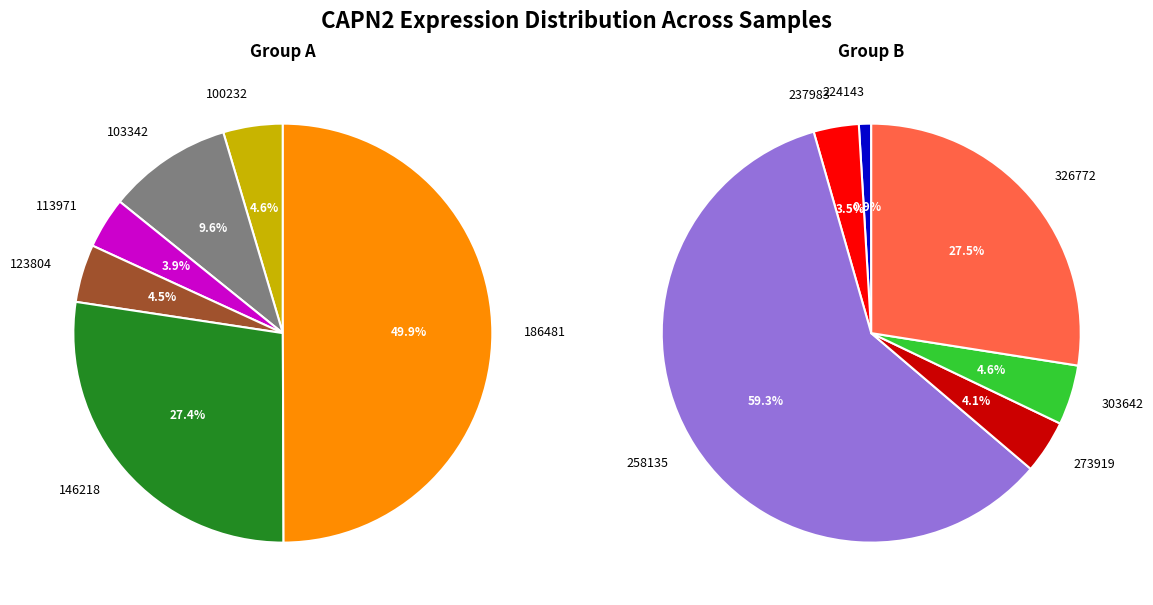

What is the smallest slice in the pie chart?

224143